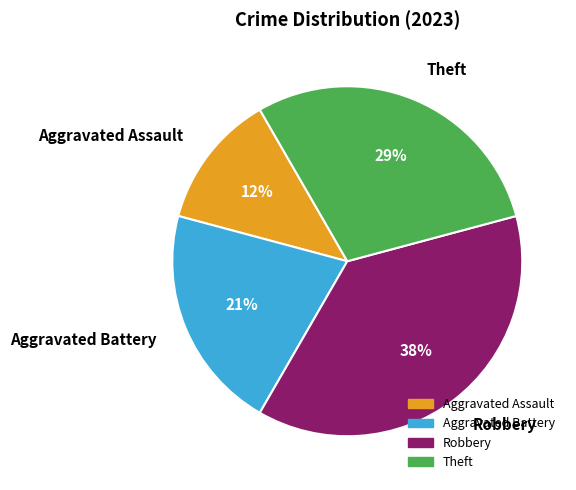

To the nearest percent, what is the average slice percentage?

25%